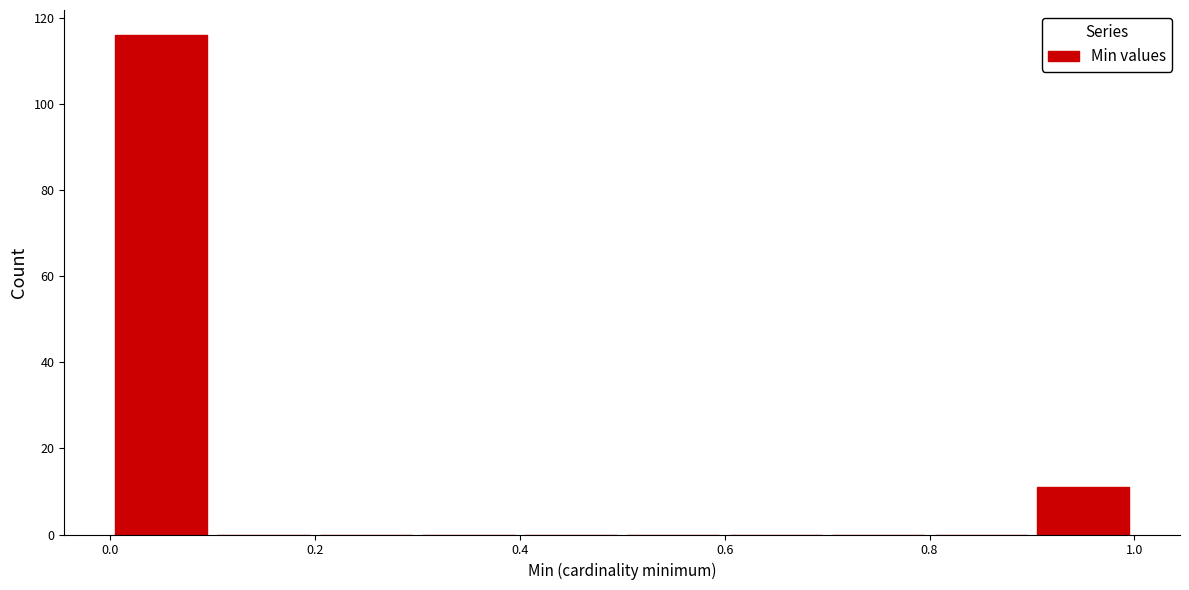

Which range on the x-axis has the tallest bar?

0.0 to 0.1